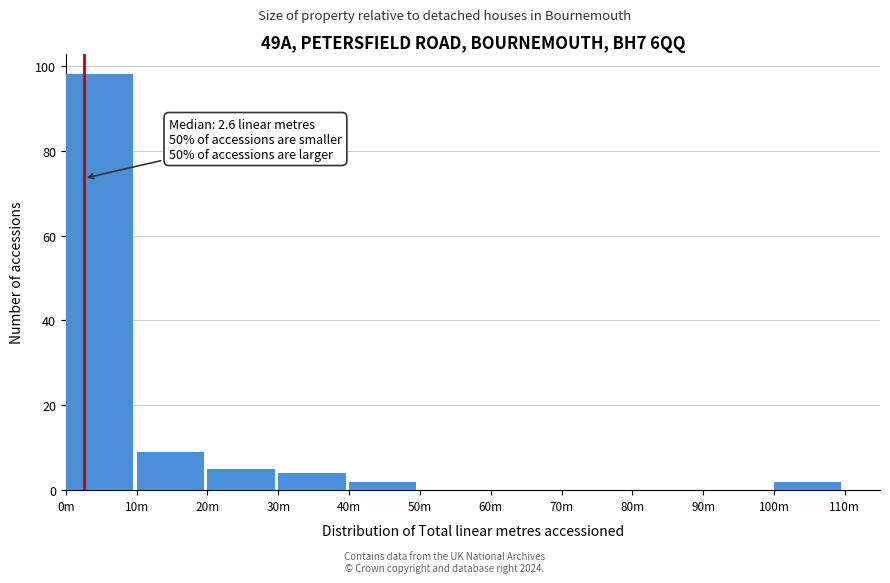

Reading right to left, extract all data points from this chart.

100m=2	90m=0	80m=0	70m=0	60m=0	50m=0	40m=2	30m=4	20m=5	10m=9	0m=98